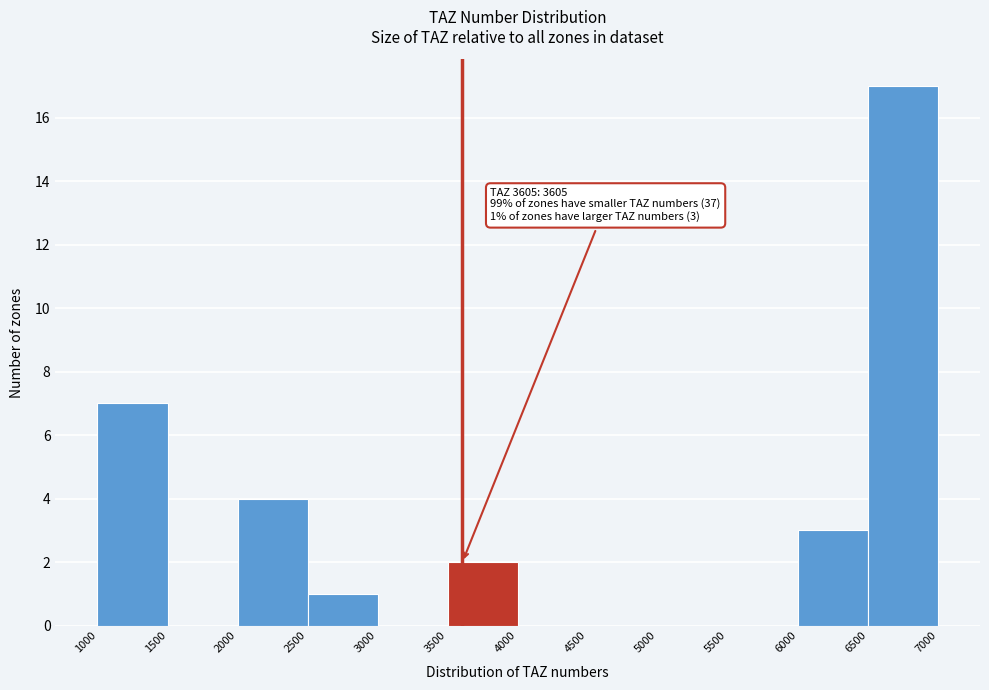

Which range on the x-axis has the tallest bar?

6500 to 7000